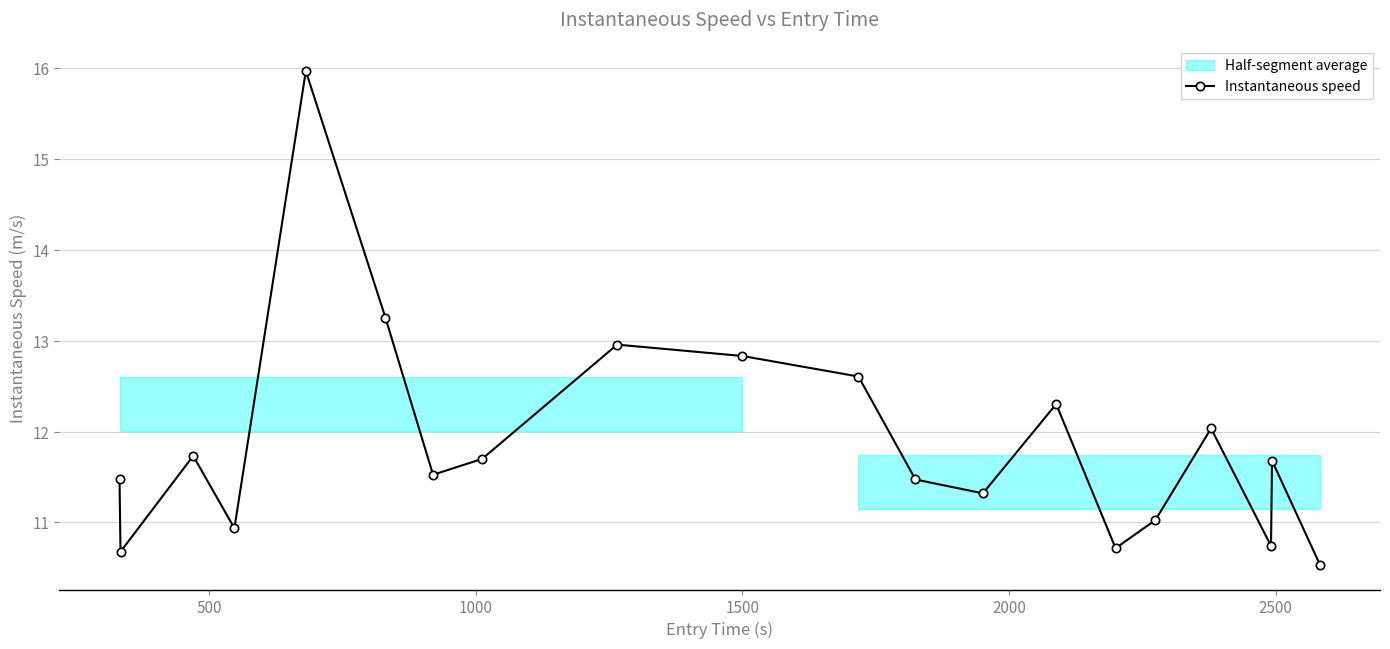

How many interior local peaks does the Instantaneous speed series have?

6